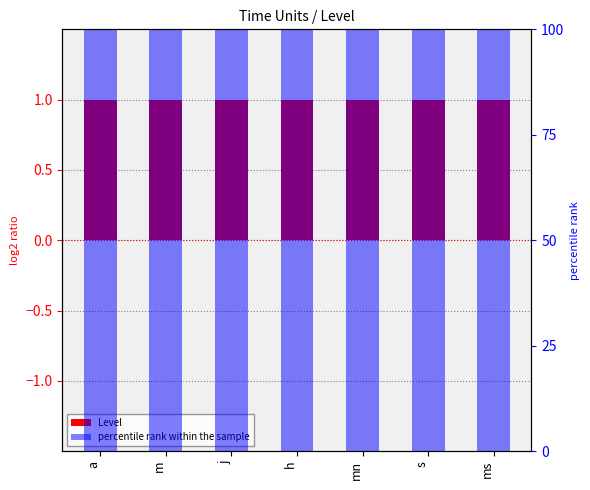

Rank the series at ms from highest to lowest value.

percentile rank within the sample, Level